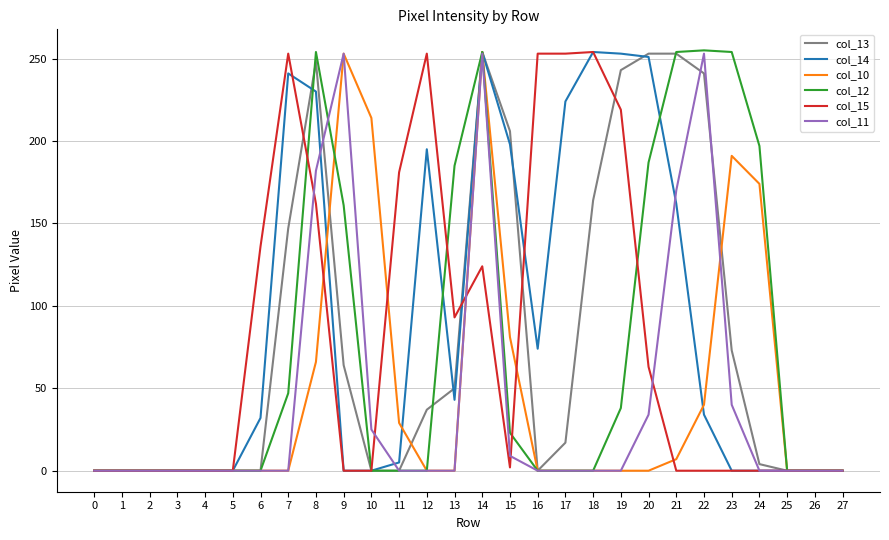

What are all the series names shown in the legend?

col_13, col_14, col_10, col_12, col_15, col_11